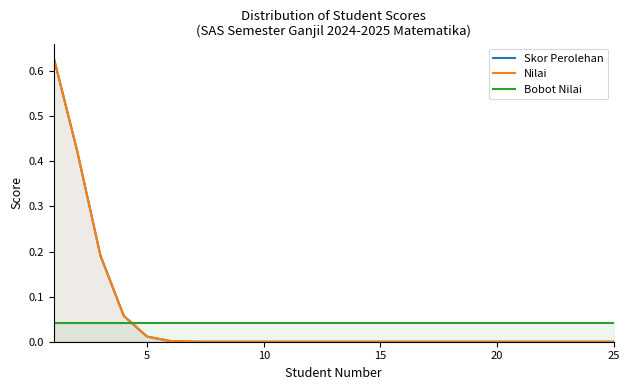

Which series has the largest range (max minus min)?

Skor Perolehan